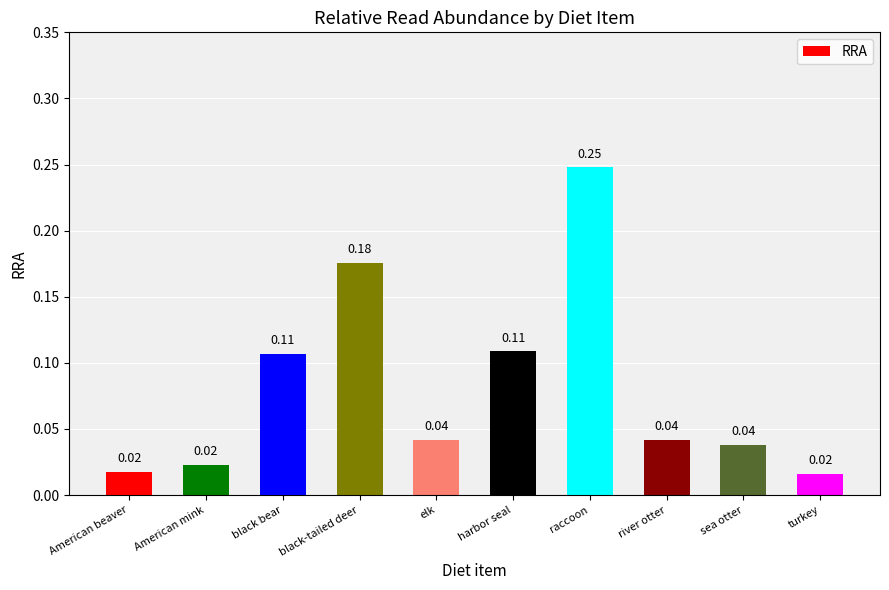

Which category has the highest value across all series?

raccoon